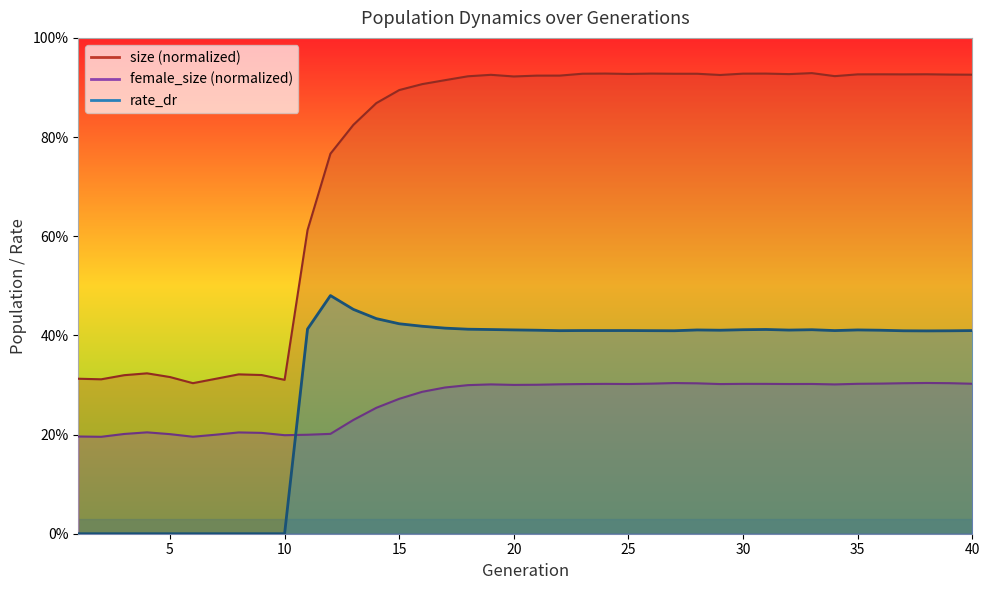

What is the difference between the size values at 5 and 13?

0.5